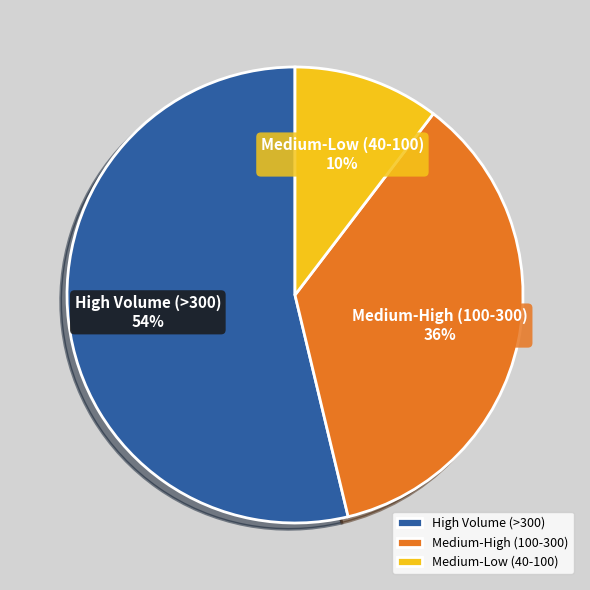

What is the smallest slice in the pie chart?

Medium-Low (40-100)